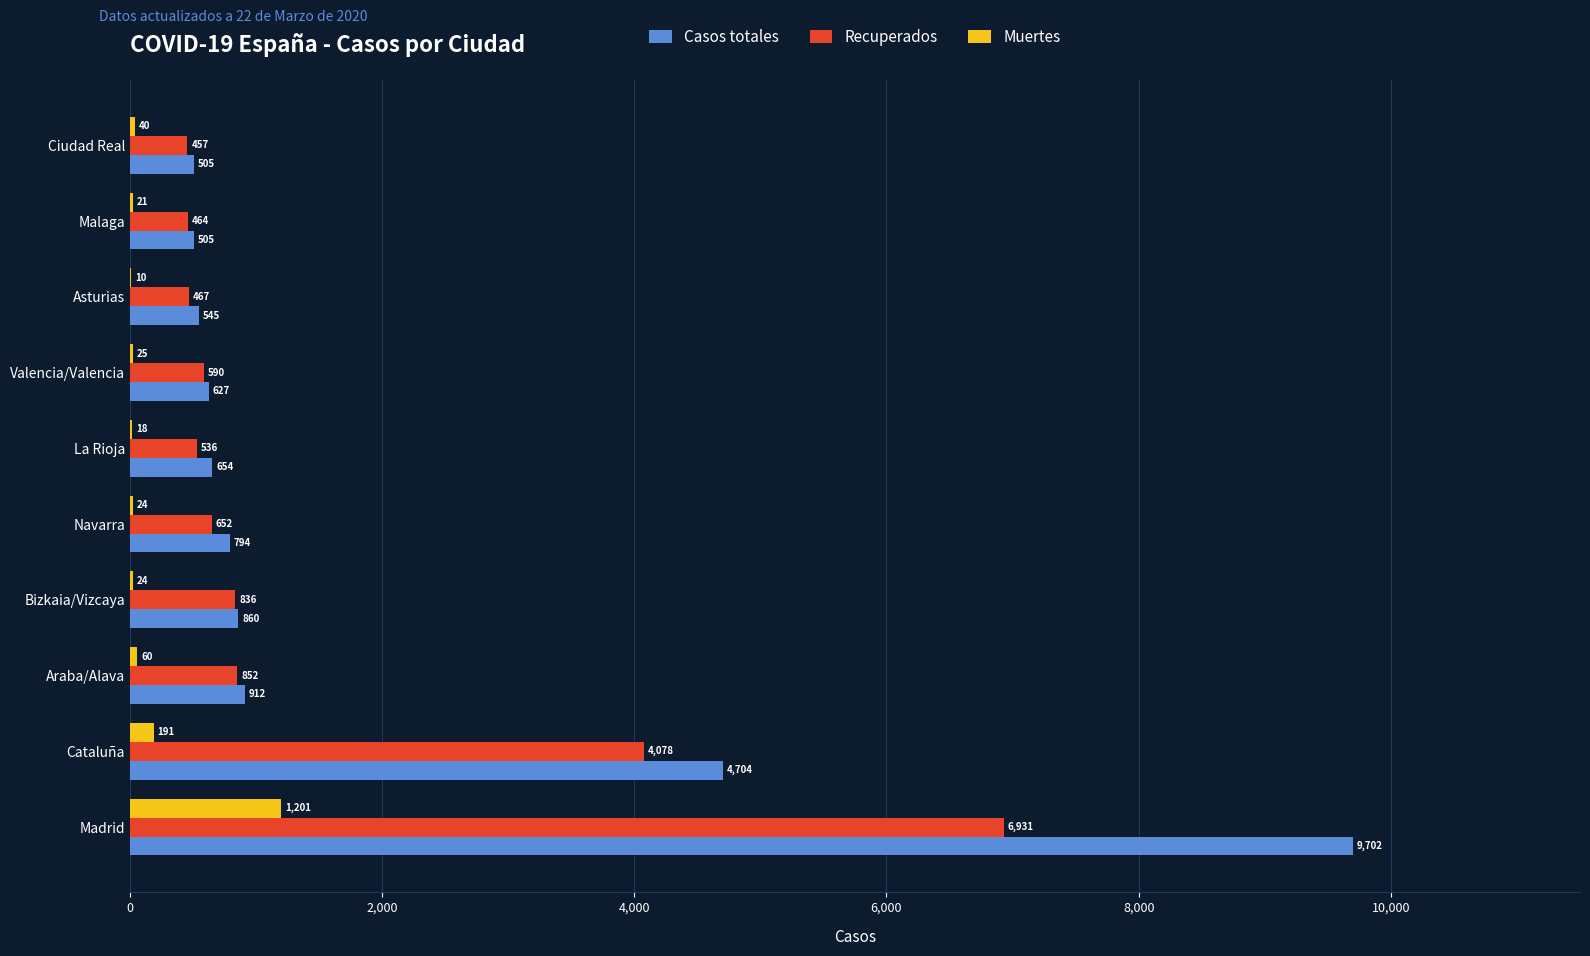

Where is Muertes nearest to the value 605?

Cataluña